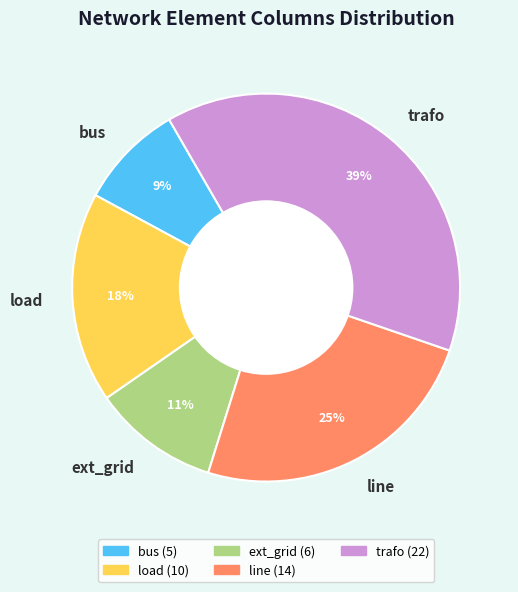

Does line account for over 50% of the chart?

No